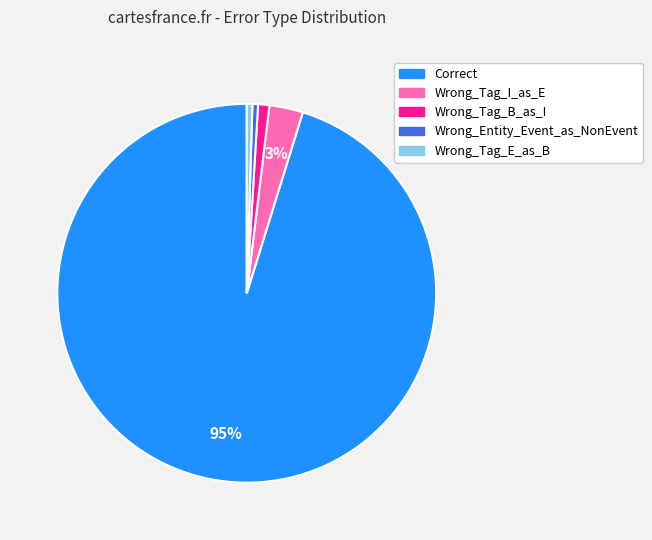

To the nearest percent, what is the average slice percentage?

20%